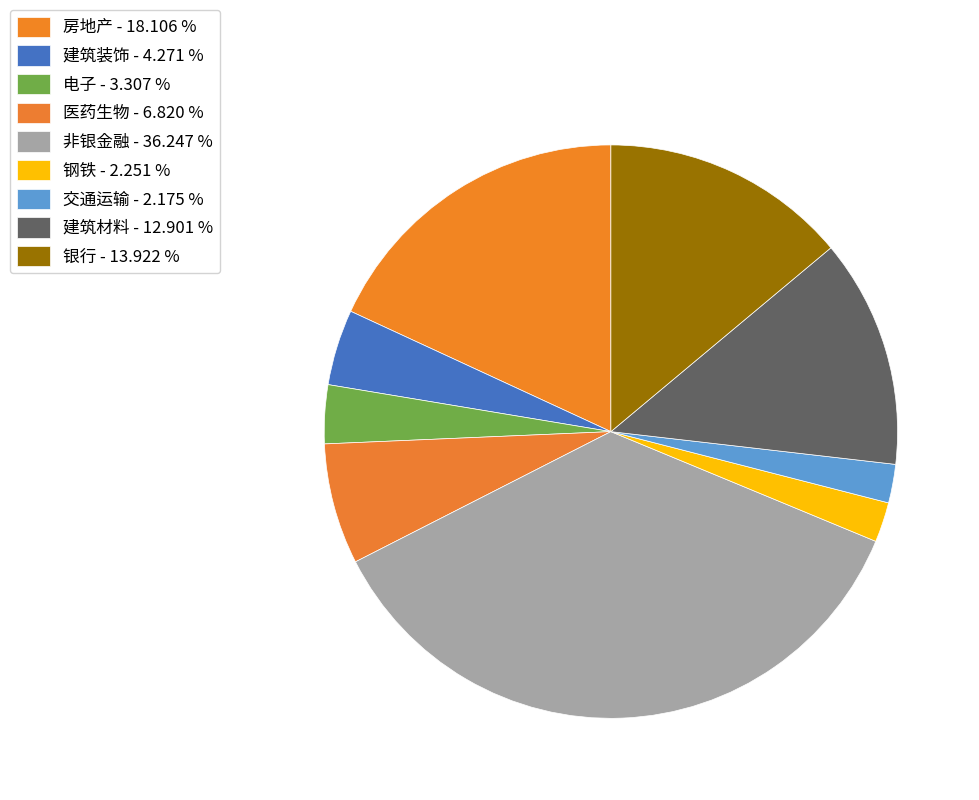

What is the largest slice in the pie chart?

非银金融